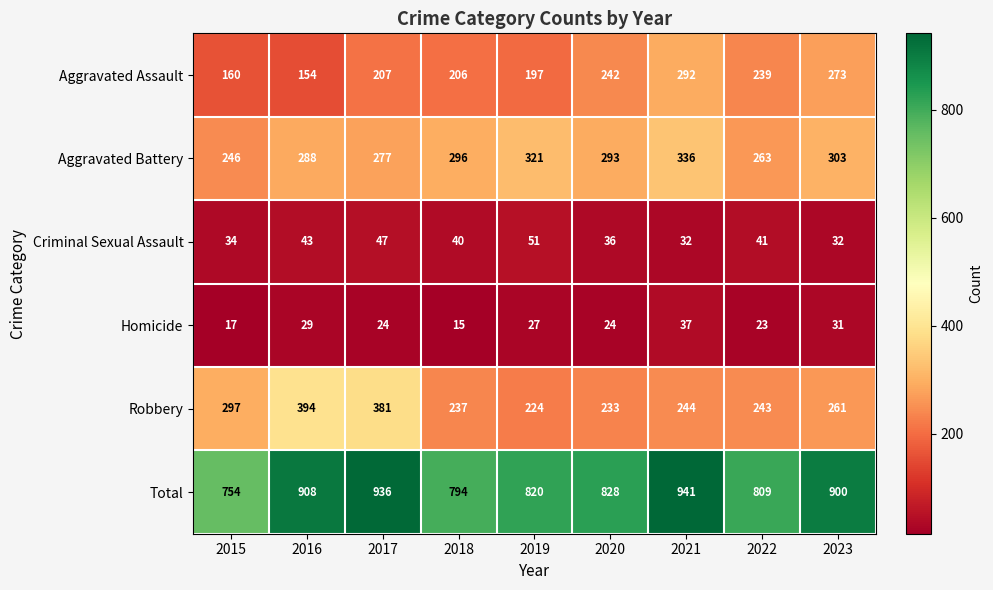

What is the greatest value displayed?

941